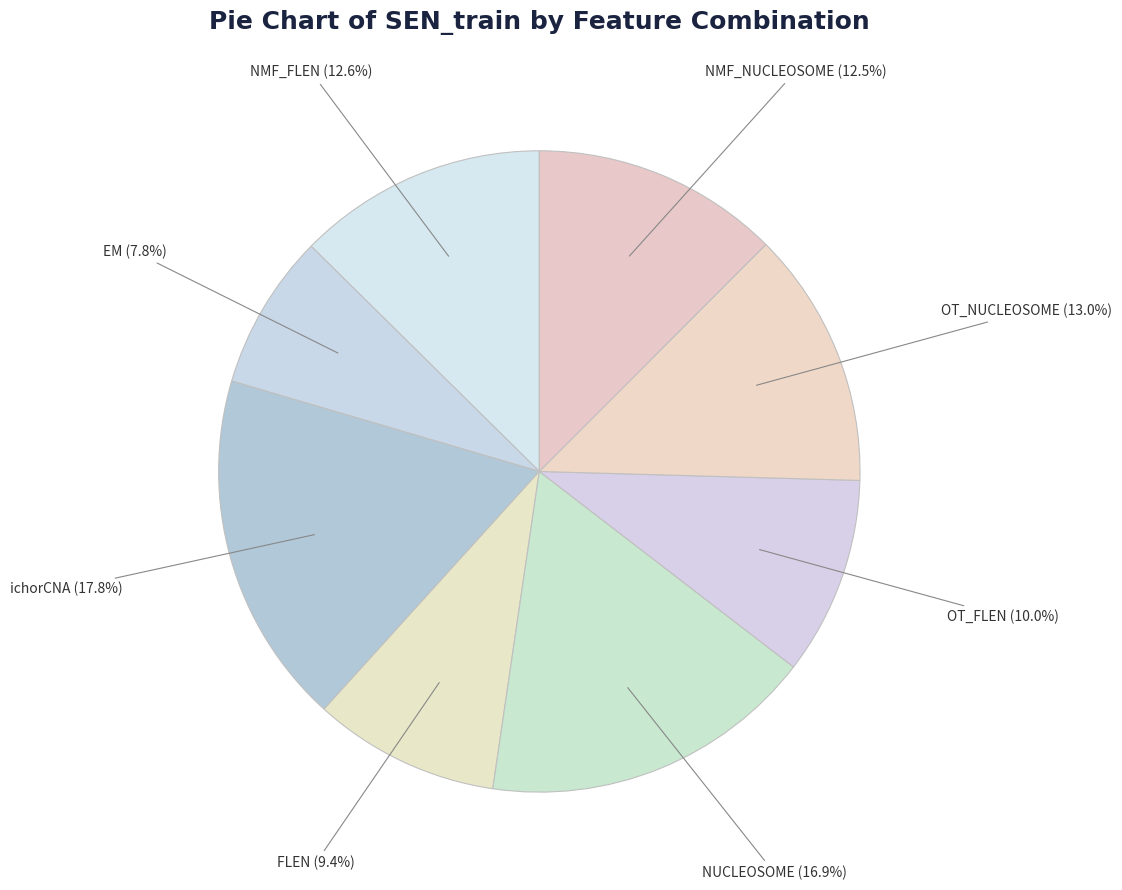

Is NMF_FLEN the majority of the pie?

No